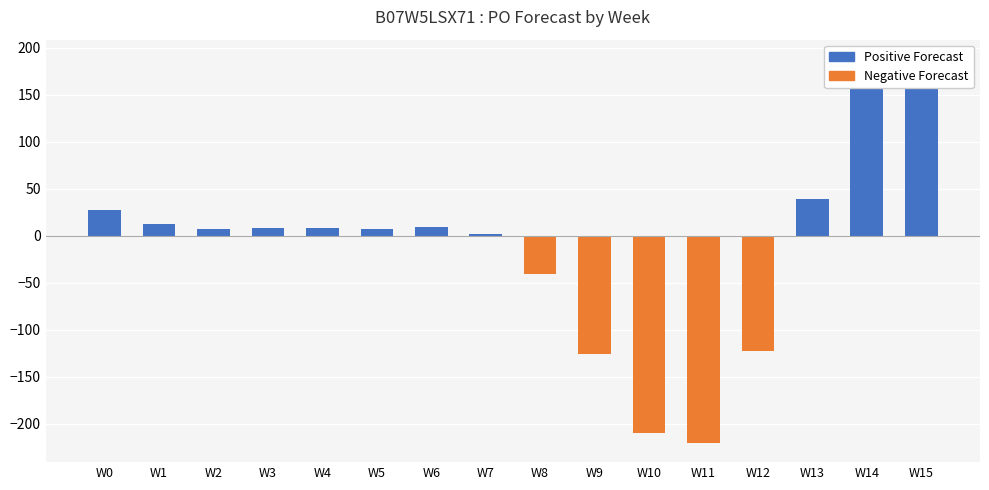

Count the number of categories in the chart.

16